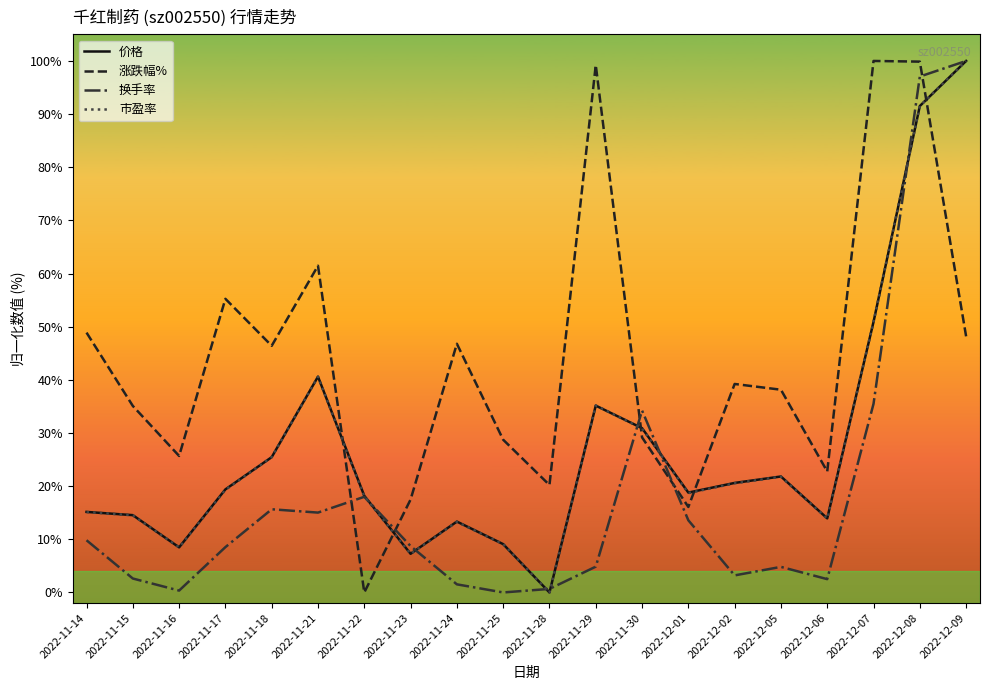

What is the spread (max minus min) of values at 2022-12-09?

51.8